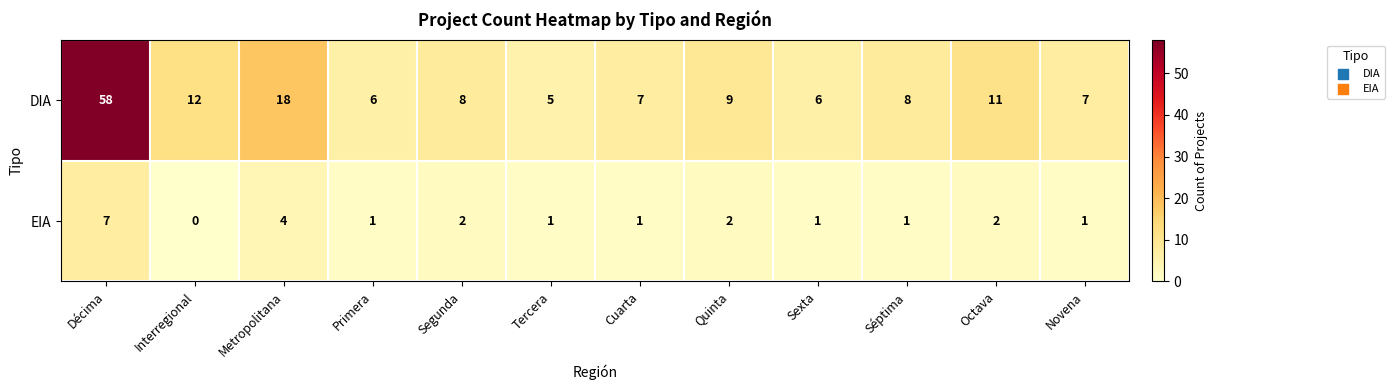

Where does the EIA series first go above 1?

Décima